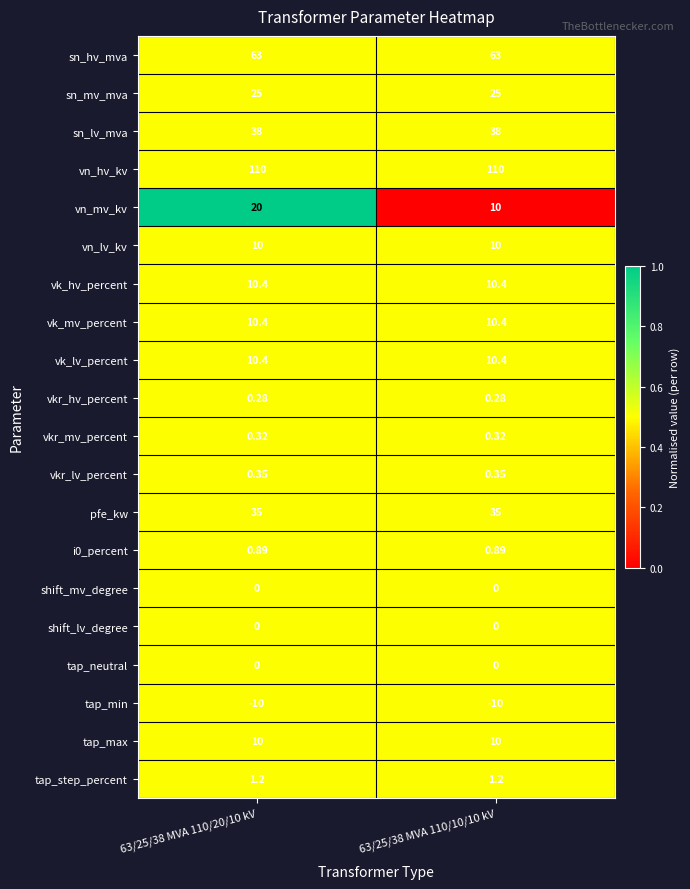

How many categories are shown in the chart?

2